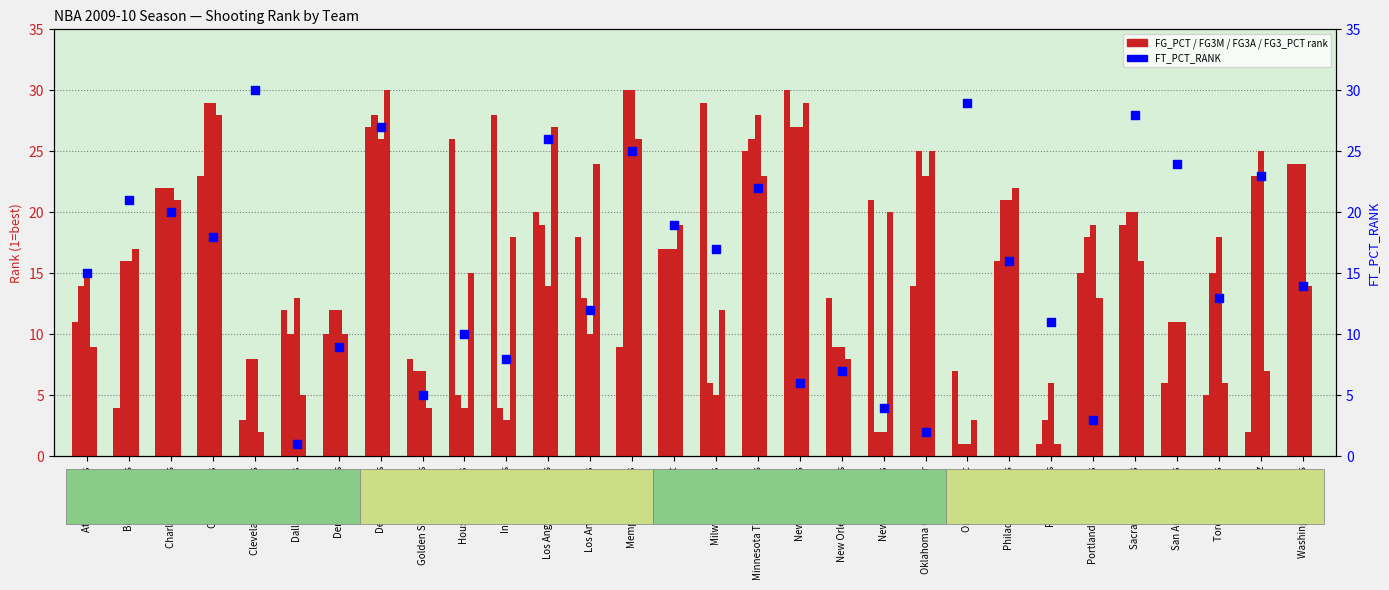

Which series contains the lowest Y value?

FG_PCT_RANK